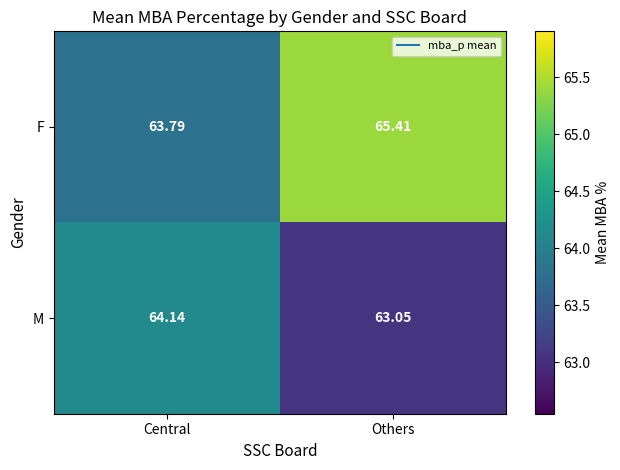

Which series changed the most between Central and Others?

F